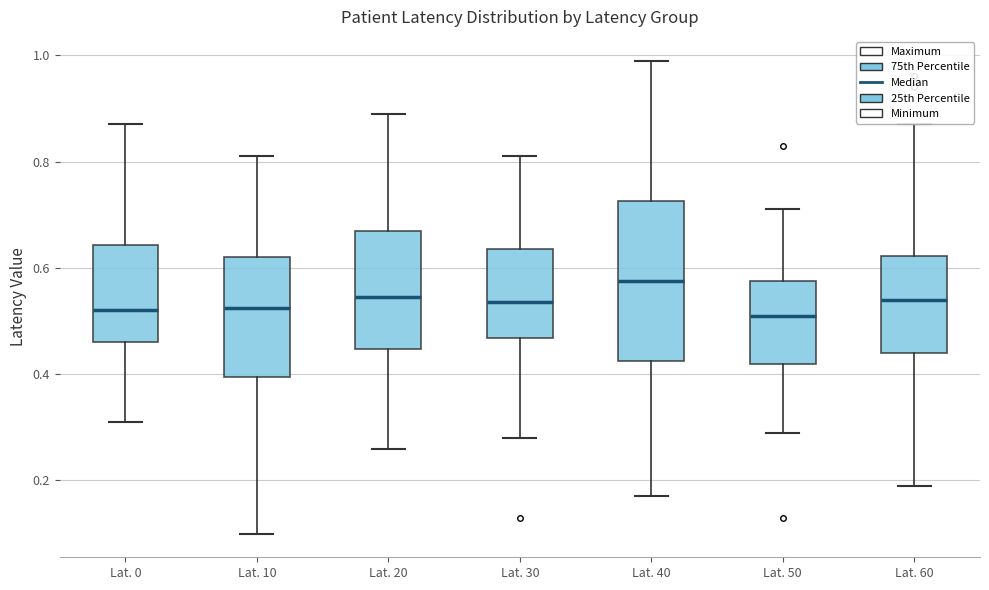

Which box is the tallest, from its lower edge to its upper edge?

Lat. 40